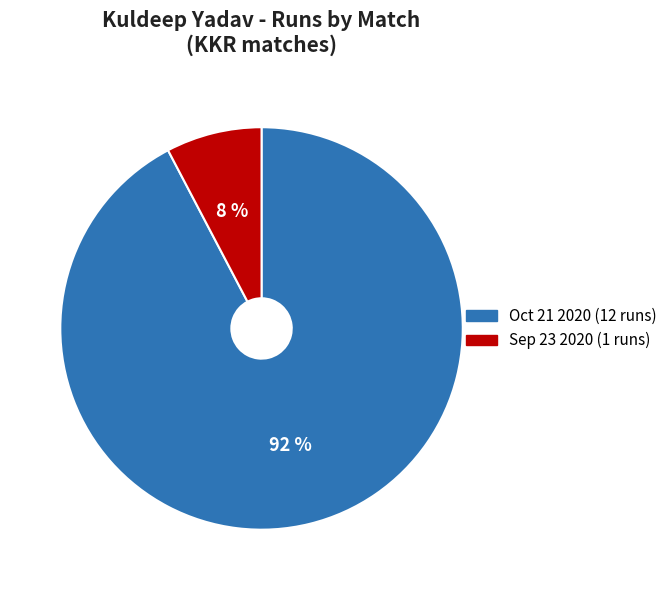

What is the majority slice?

Oct 21 2020